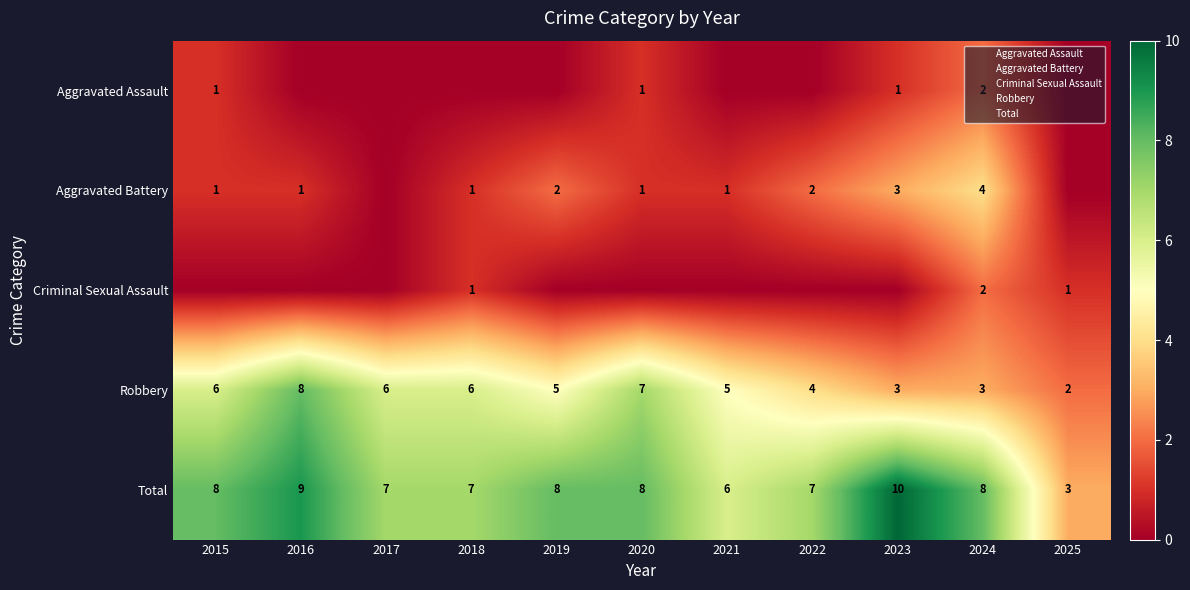

Rank the series at 2017 from highest to lowest value.

Total, Robbery, Aggravated Assault, Aggravated Battery, Criminal Sexual Assault